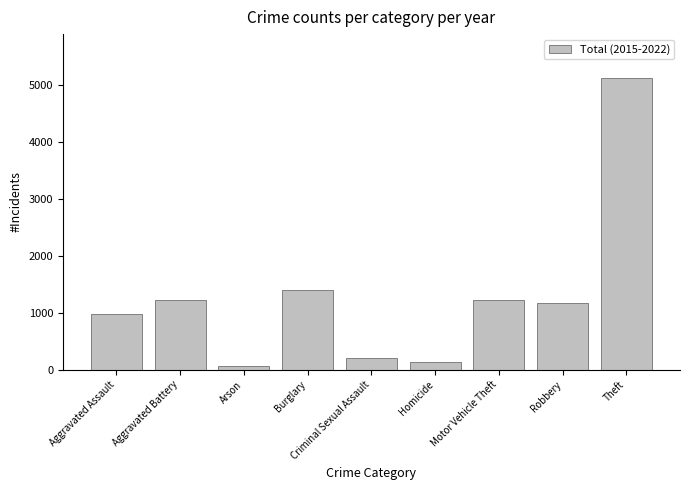

The value at Criminal Sexual Assault is 212. True or false?

True